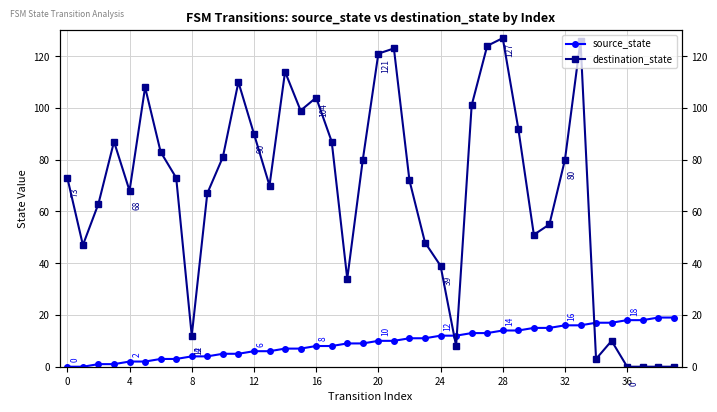

True or false: source_state and destination_state intersect in this chart.

True